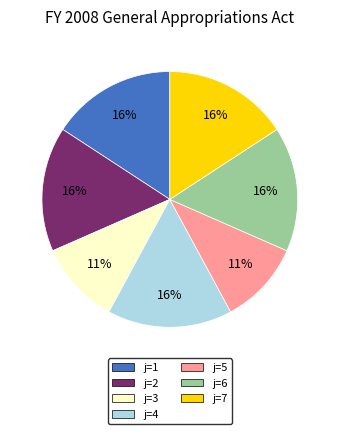

Is there a majority slice in this chart?

No